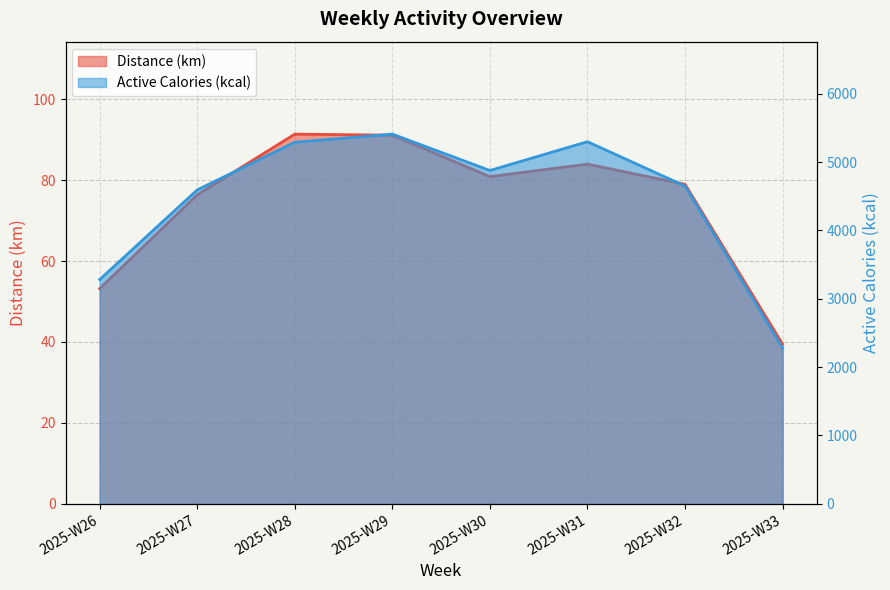

The Active Calories (kcal) series shows 7776.7 at 2025-W30. True or false?

False